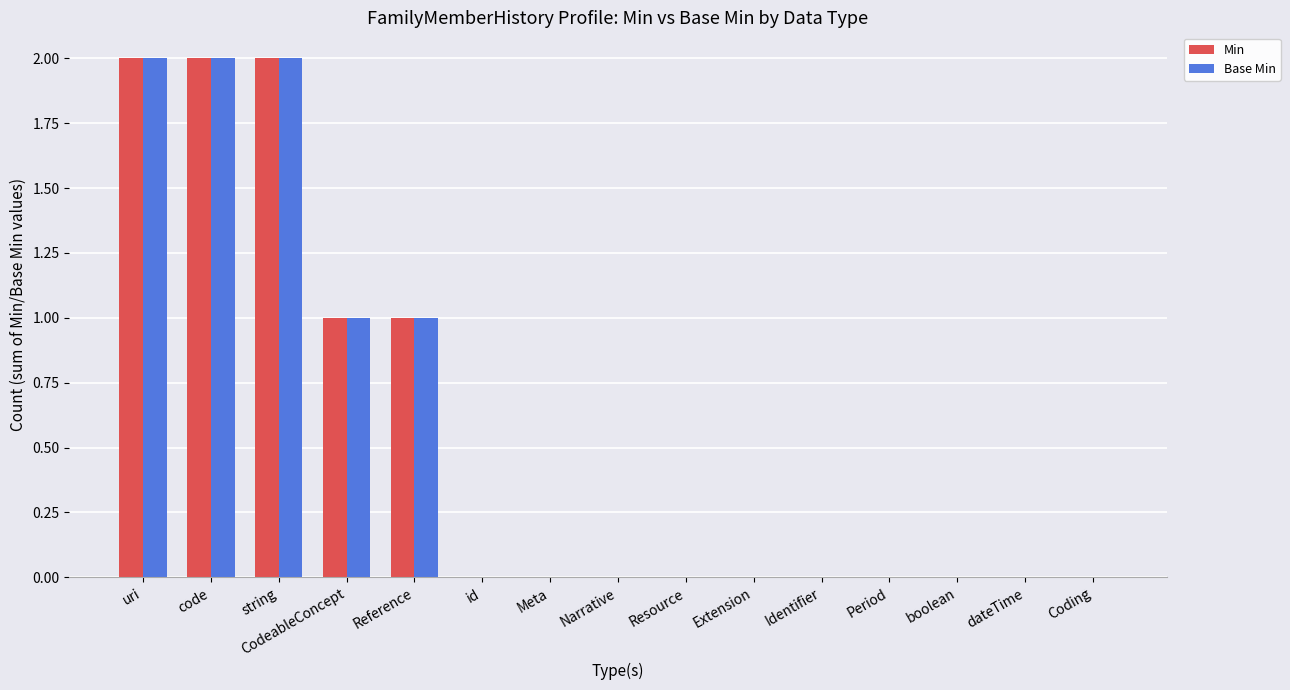

What is the difference between the Min values at Reference and code?

1